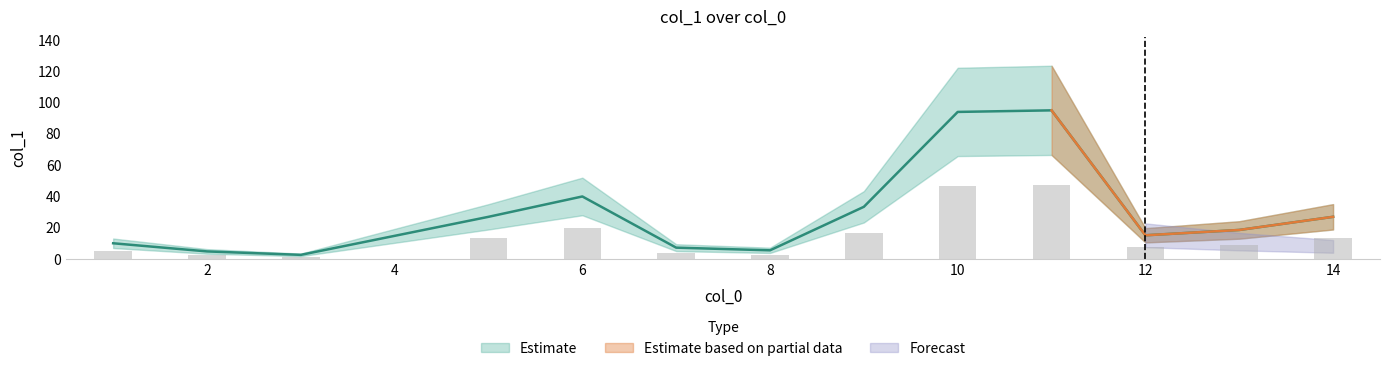

How many data points are above 18?

7